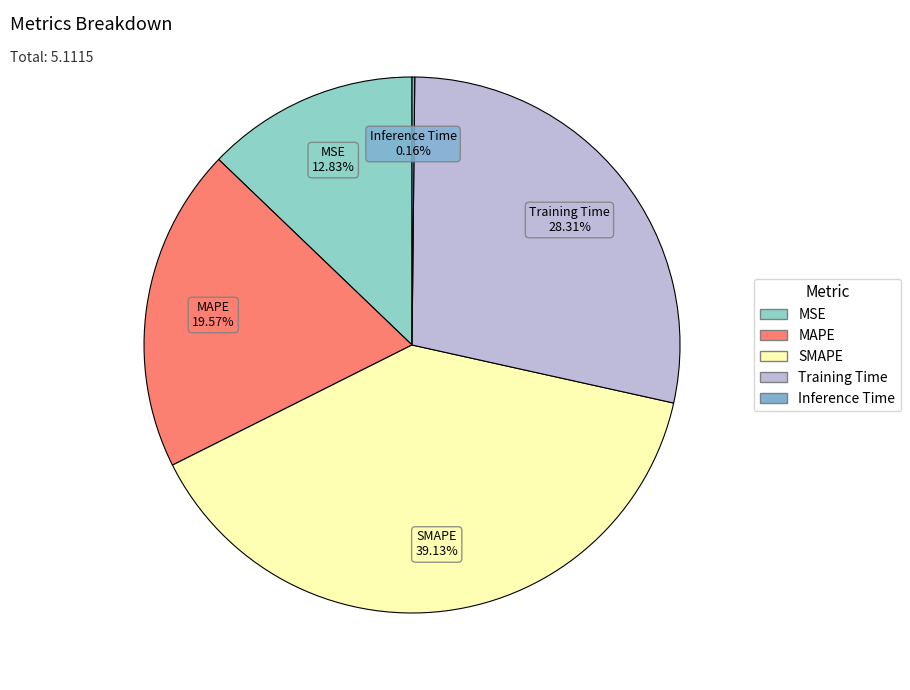

What is the ratio of the value at MSE to the value at SMAPE?

0.3